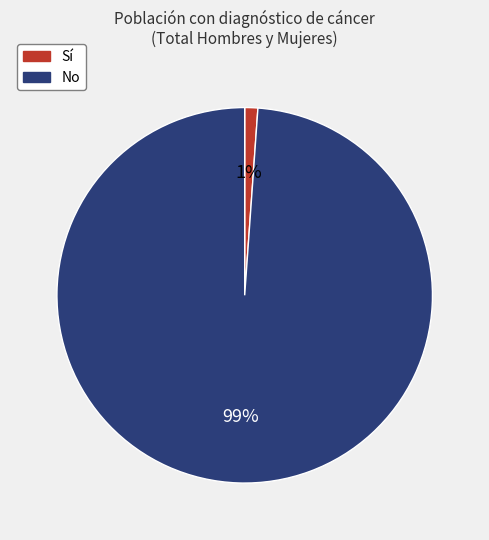

True or false: Sí accounts for 1% of the total.

True